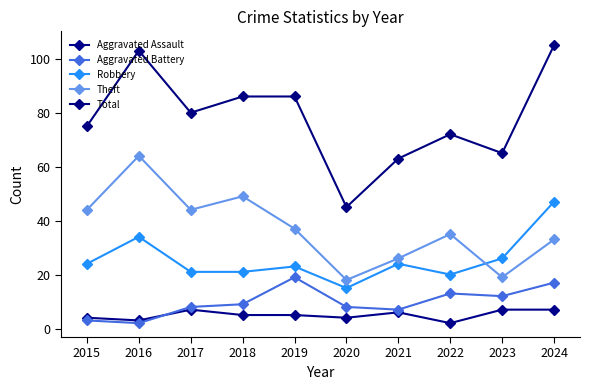

True or false: Theft has a value of 15 at 2016.

False